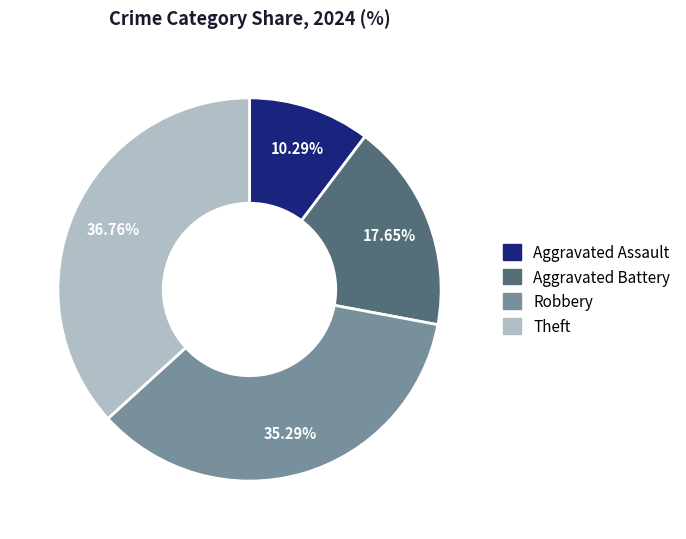

How many slices are in this pie chart?

4